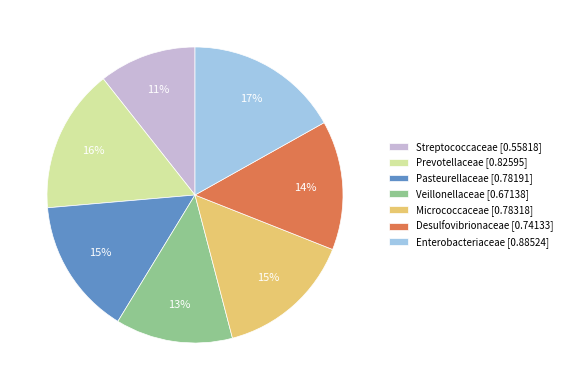

To the nearest percent, what is the difference between the largest and smallest slice percentages?

6%